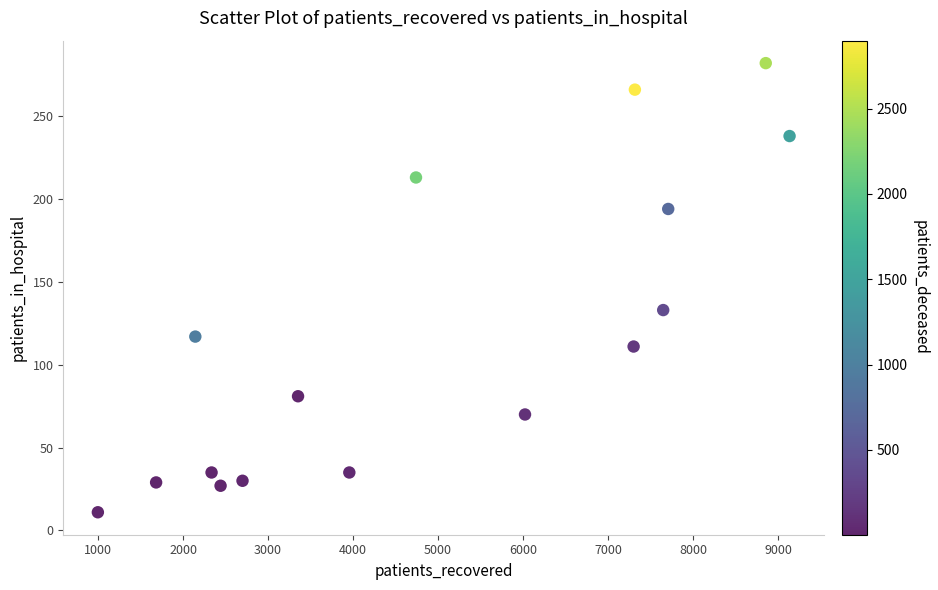

What Y value in the scatter plot is closest to 146?

133